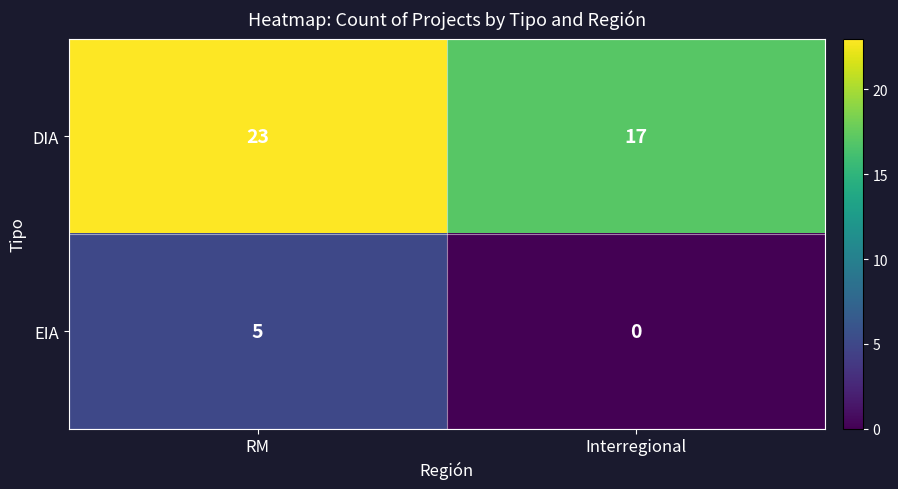

Rank the series by their maximum value, from highest to lowest.

DIA, EIA